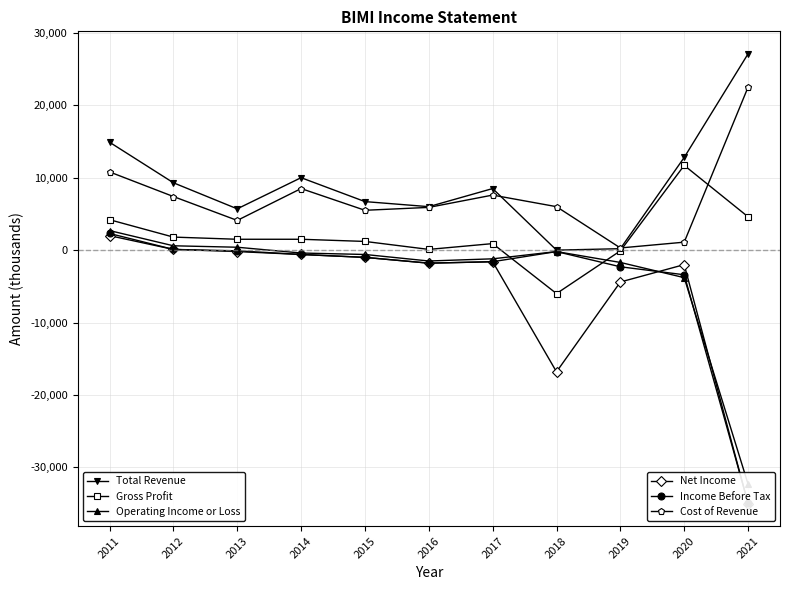

True or false: Income Before Tax and Operating Income or Loss intersect in this chart.

True